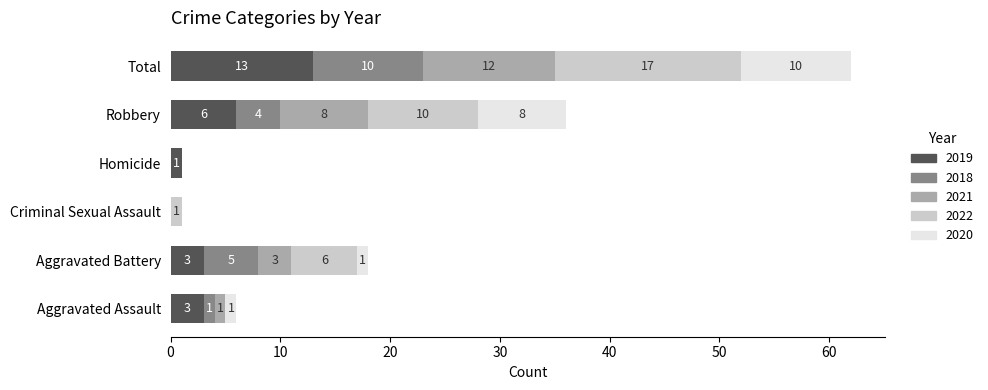

True or false: 2019 has a value of 13 at Total.

True